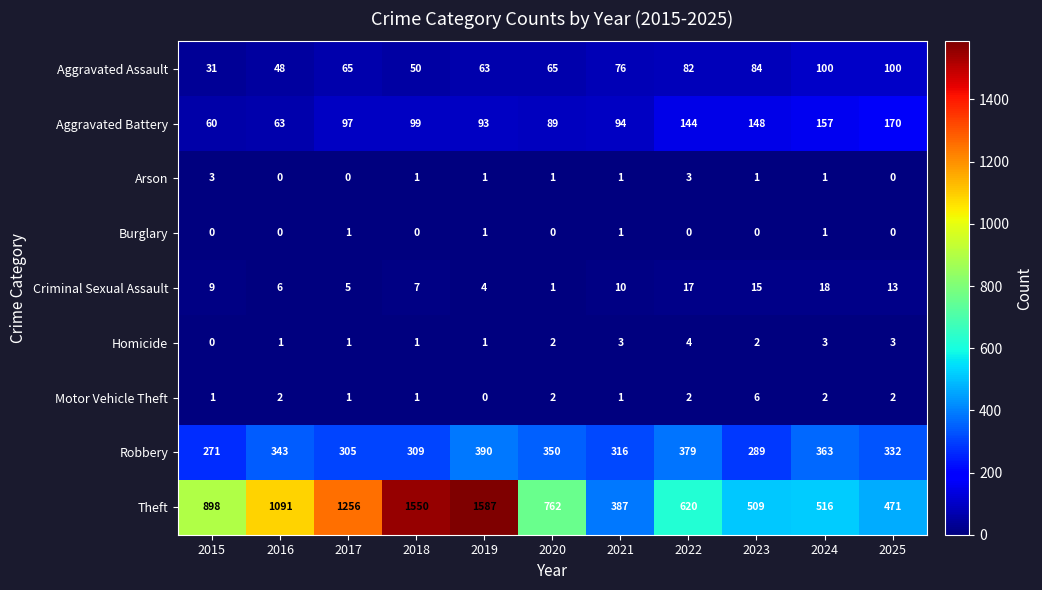

Where is Theft nearest to the value 987?

2015